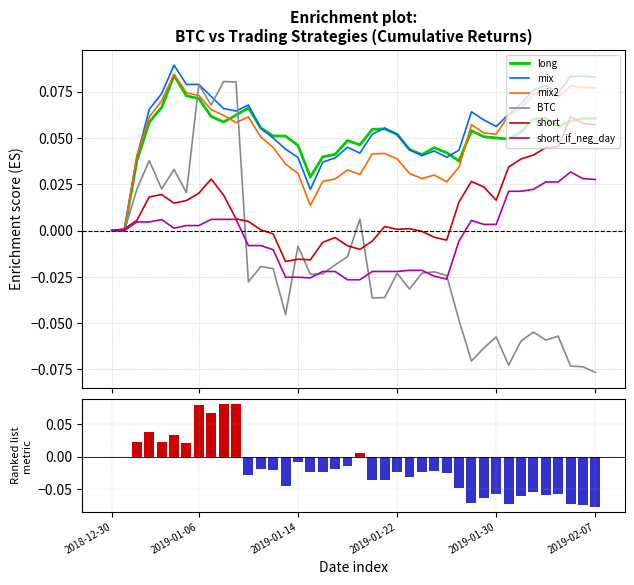

How many mix values are between 0 and 1?

40